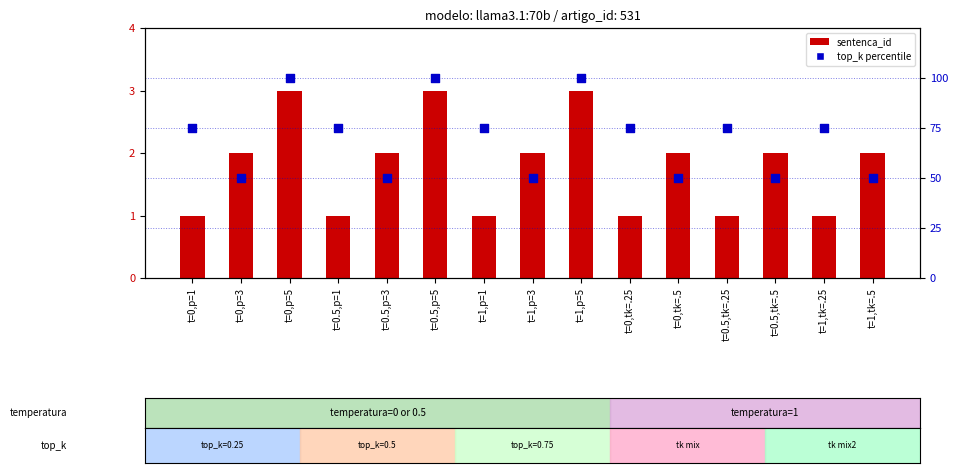

At which category is the sum across all series the highest?

t=0,p=5